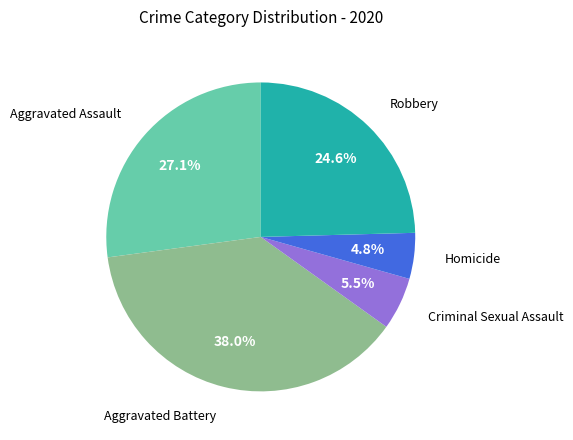

Is there a majority slice in this chart?

No